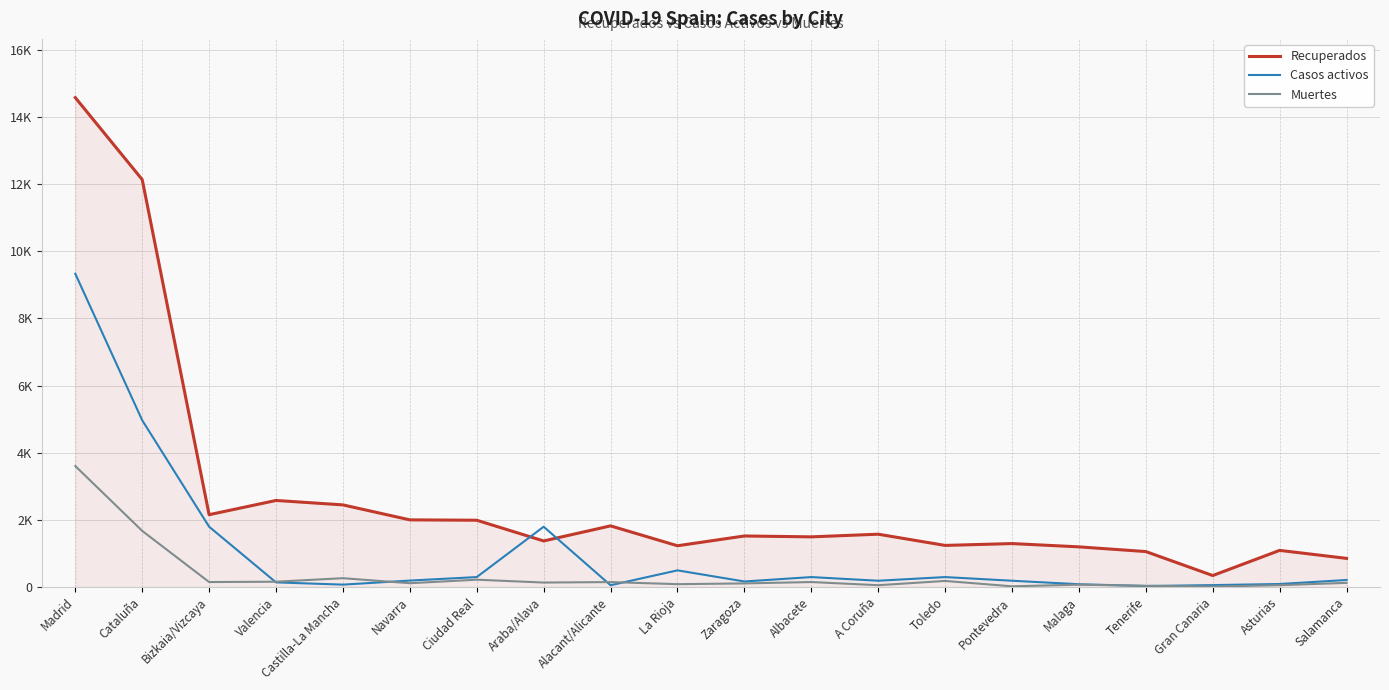

Does the chart have visible grid lines?

Yes